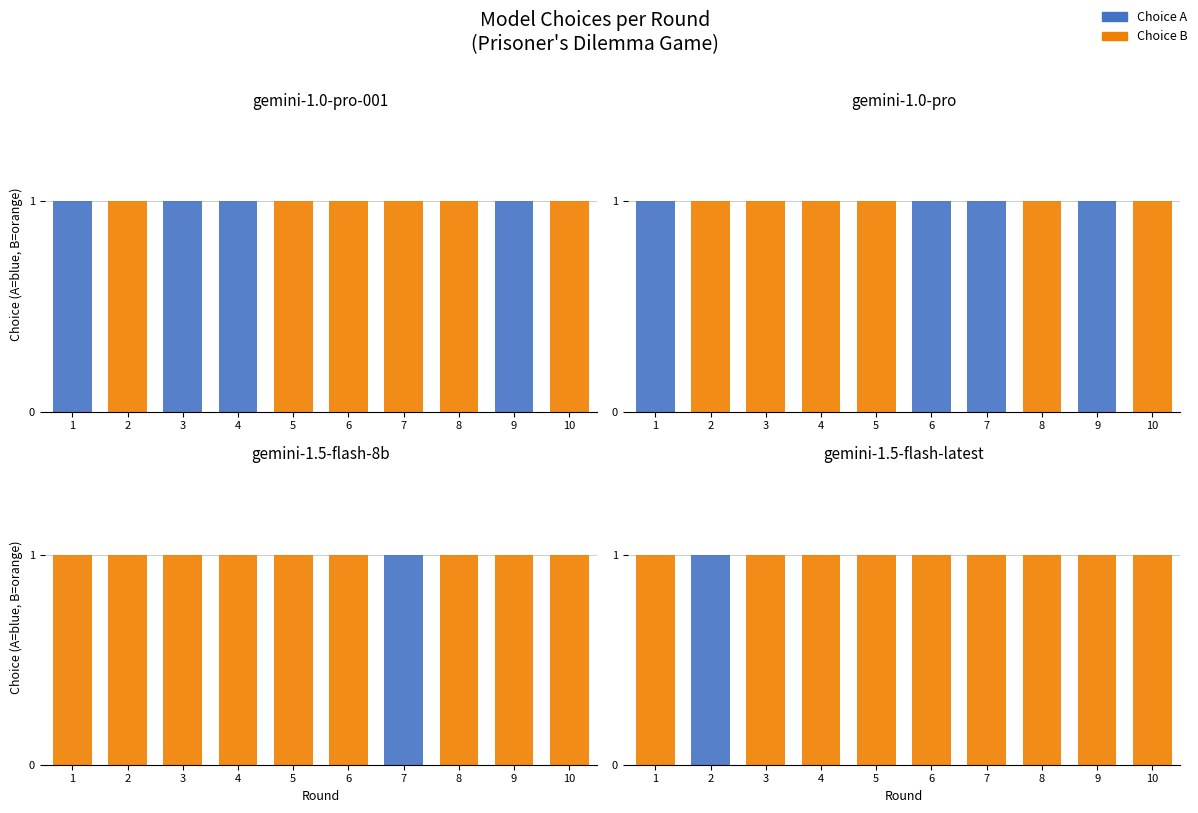

What is the difference between the maximum and minimum values in the Choice A series?

1